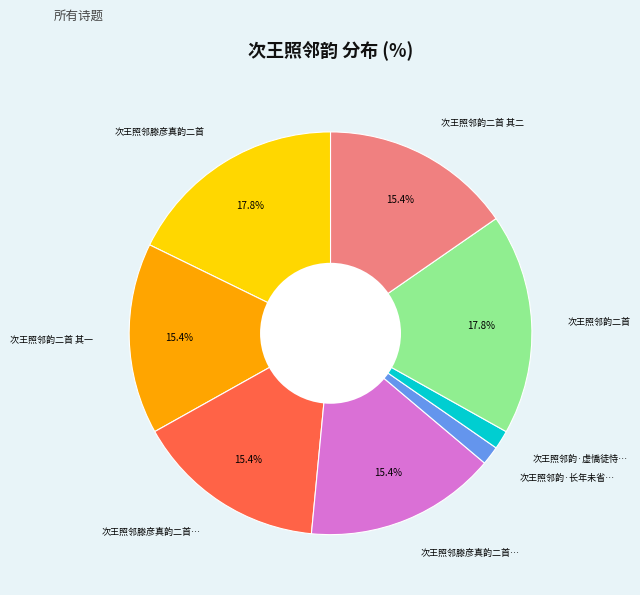

Does any single category account for the majority?

No